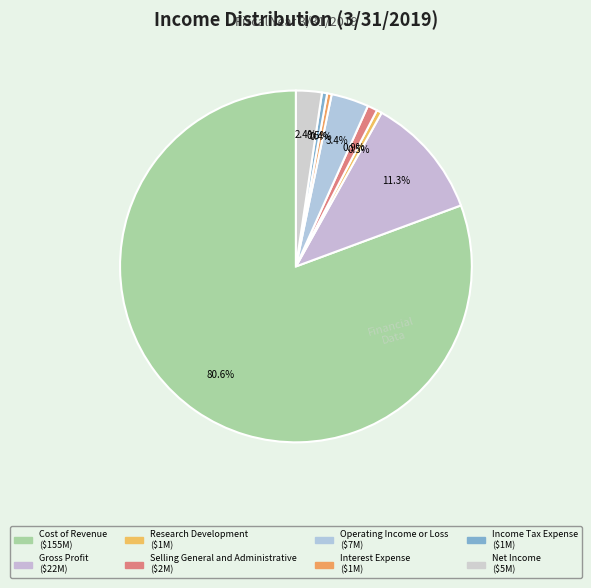

What is the change in value from Cost of Revenue to Operating Income or Loss?

-148809000